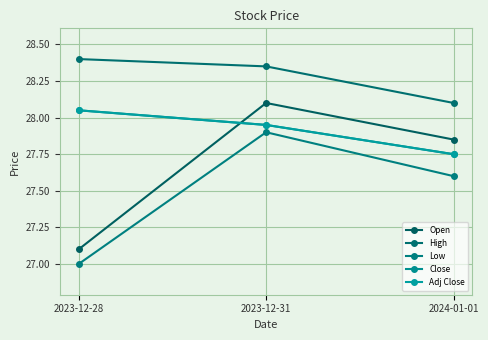

What is the sum of the Low values at 2023-12-31 and 2023-12-28?

54.9